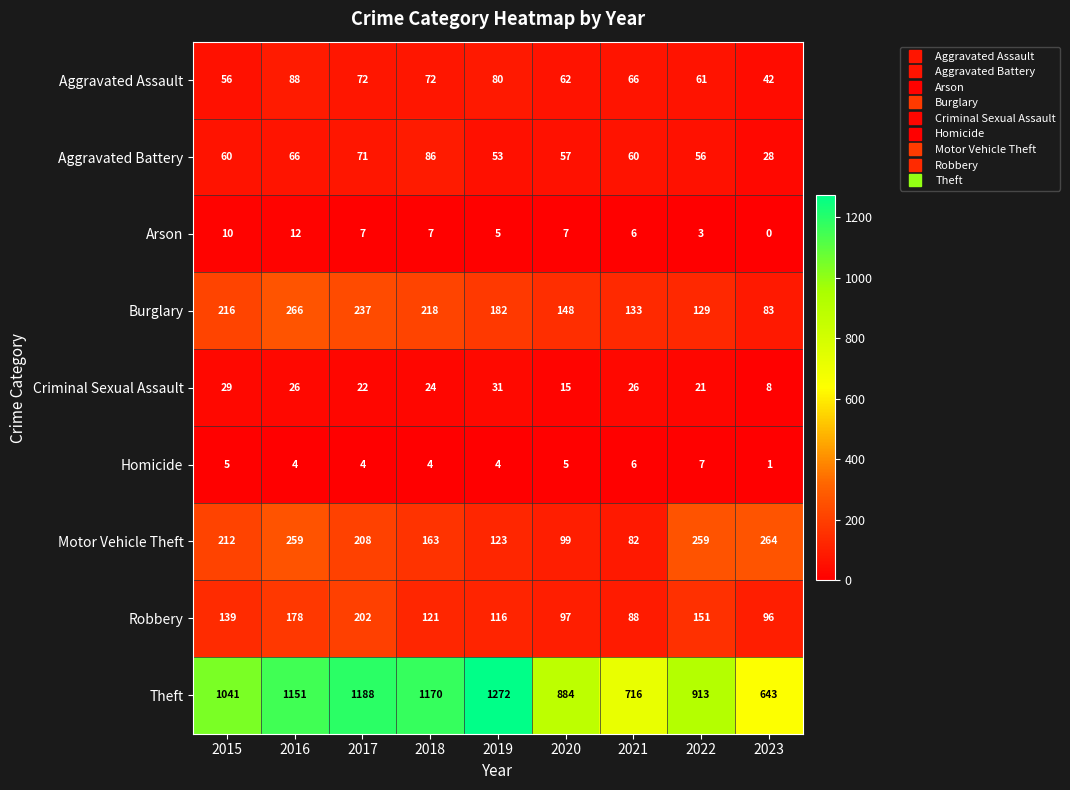

Is it true that Arson equals 7 at 2016?

False